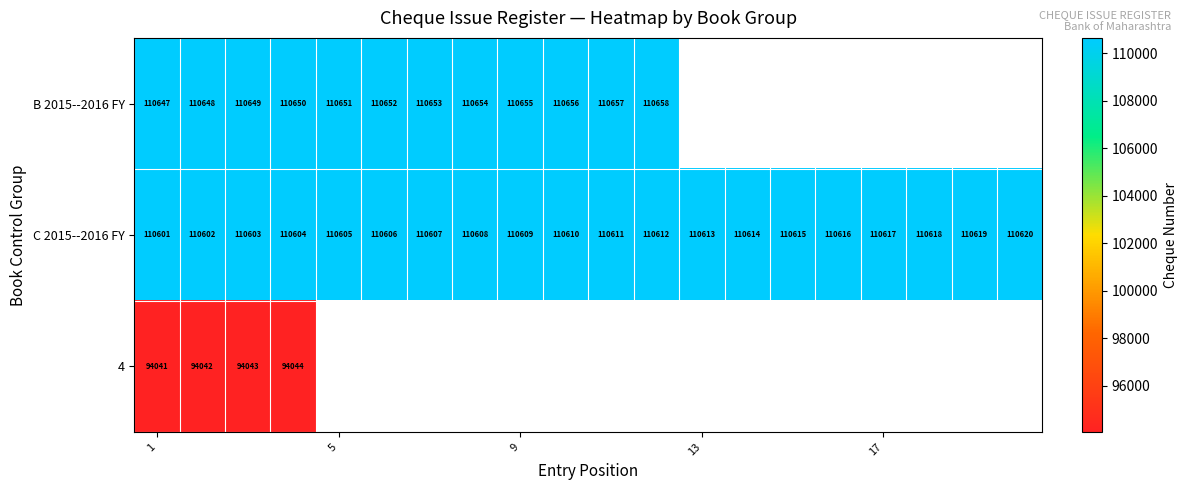

The value of C 2015--2016 FY at 17 is 59957. True or false?

False